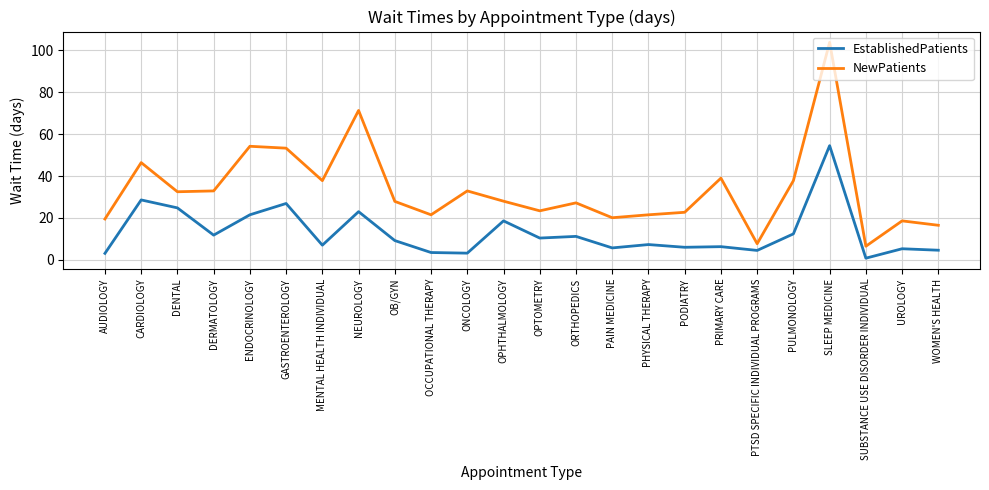

How many distinct data groups are displayed?

2